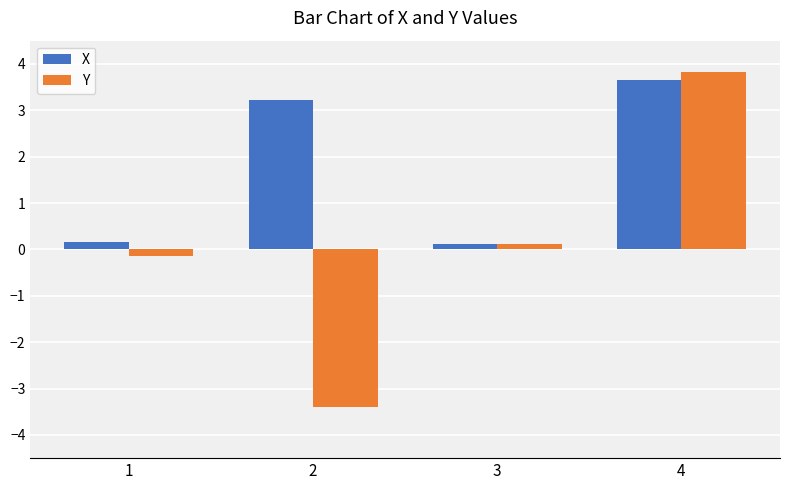

How many values in the X series are below 3?

2